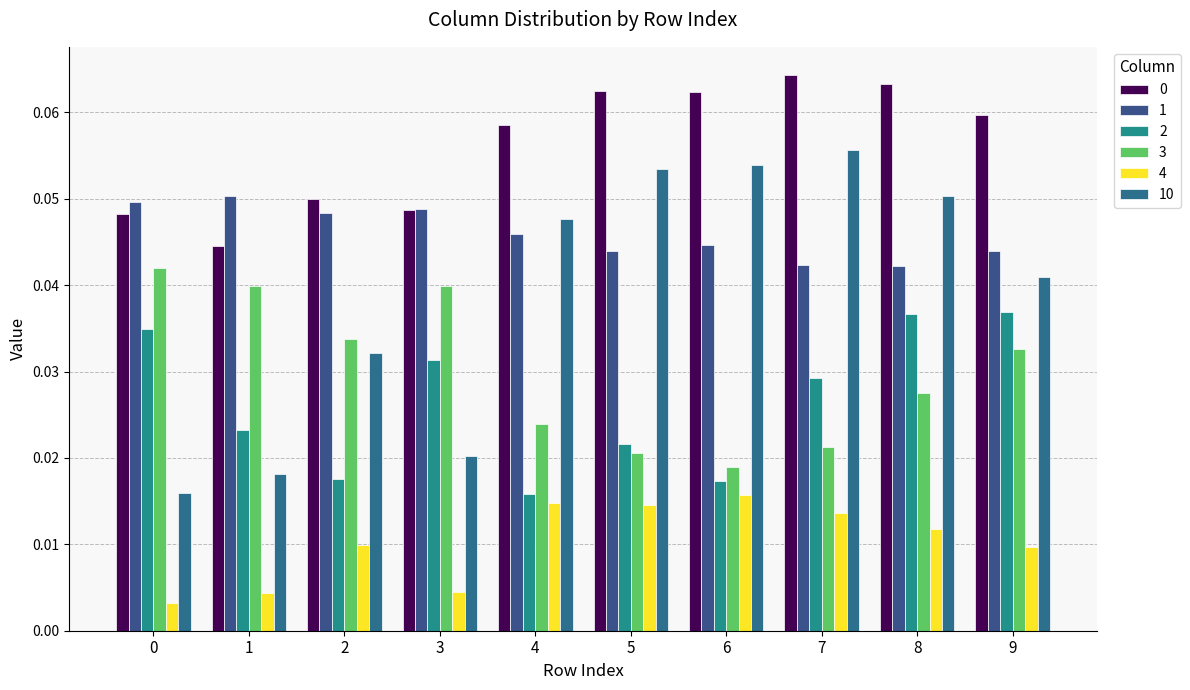

How many bars are there in total?

60